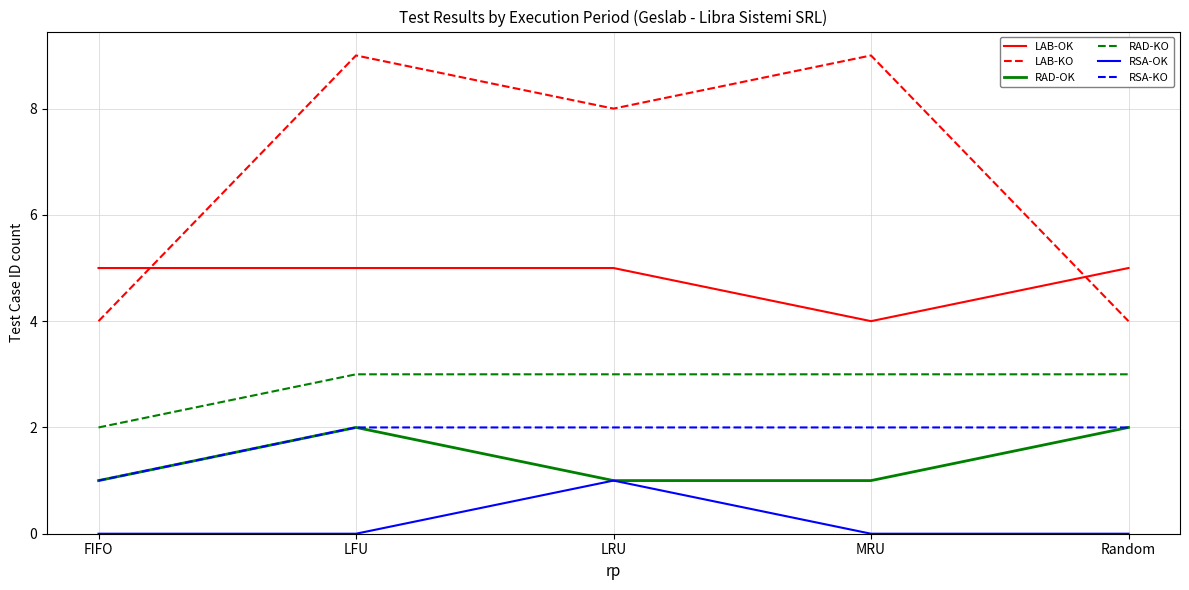

What position from the left is Random?

5